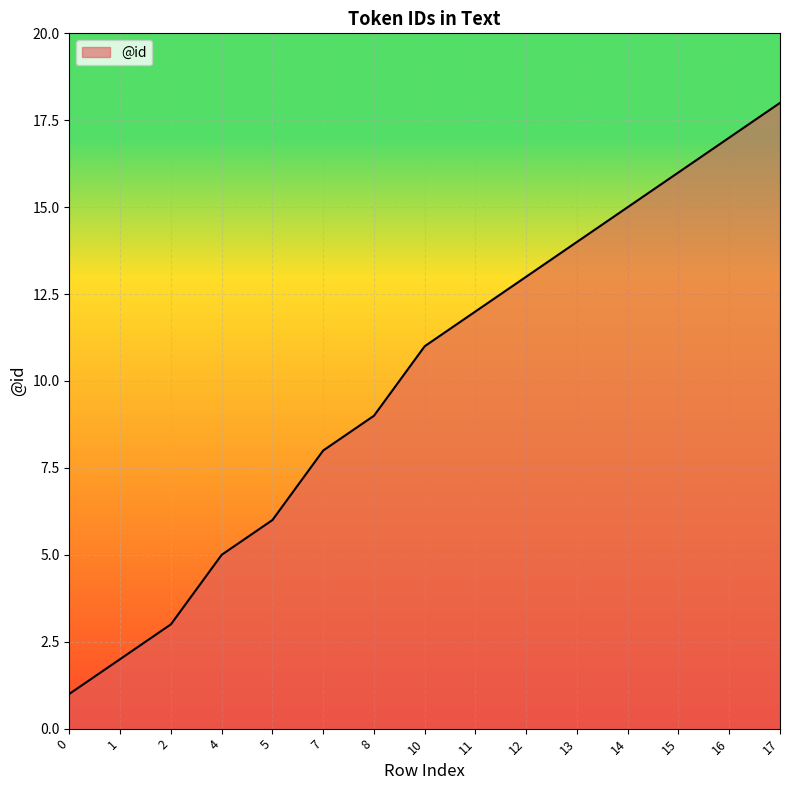

Which has a higher value, 17 or 10?

17